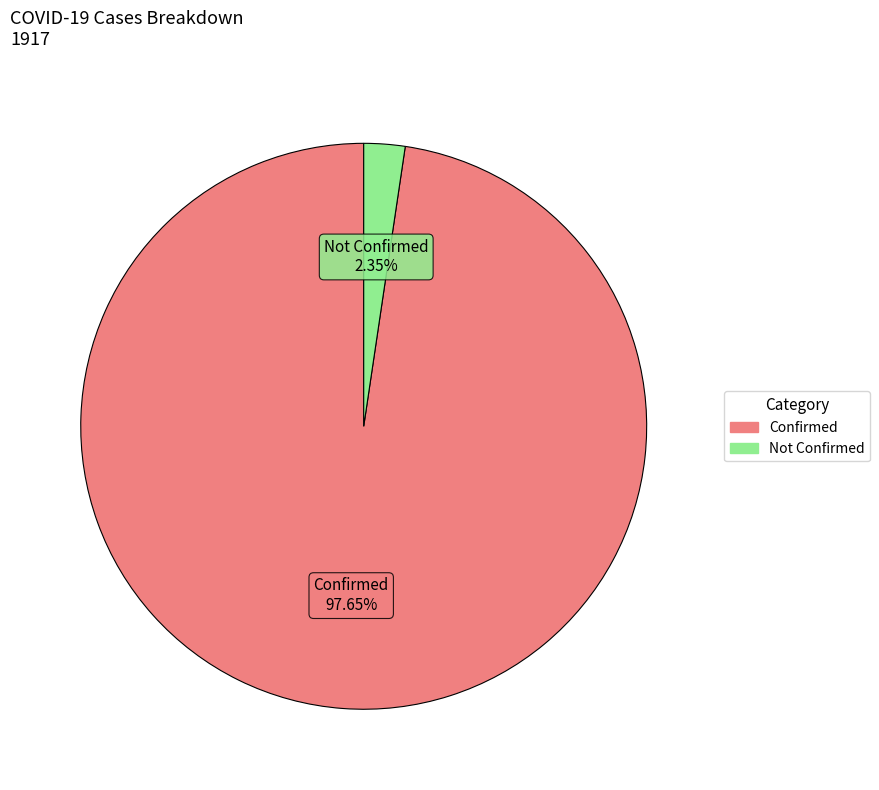

Which category has the smallest portion of the pie?

Not Confirmed